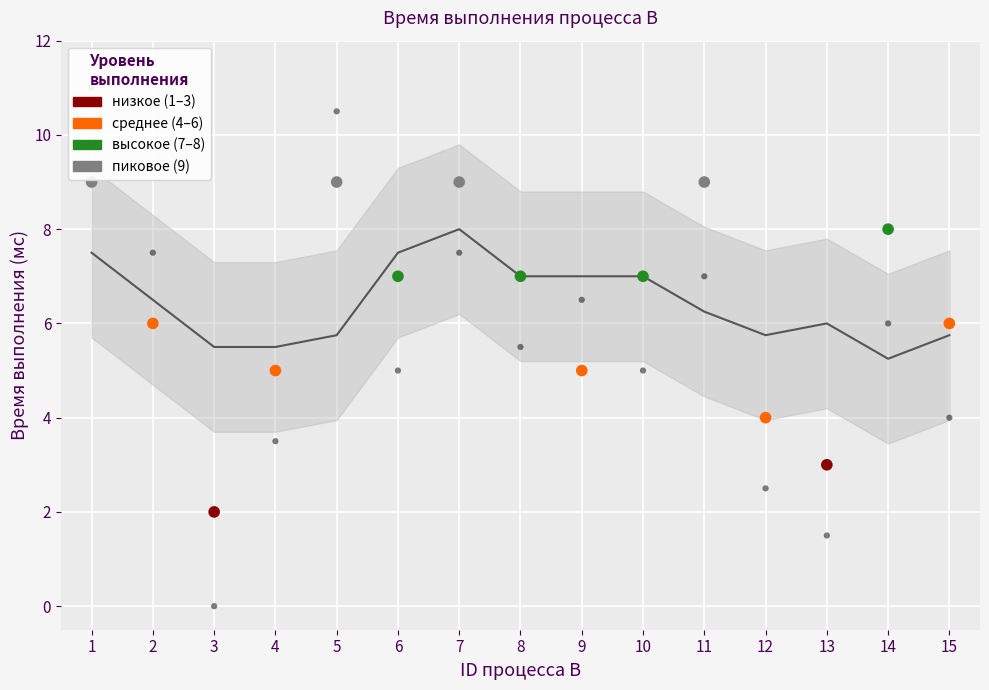

Which has a higher value, 9 or 1?

1